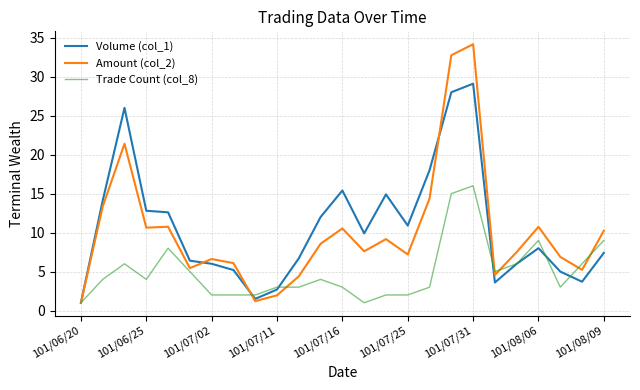

Which series has the widest spread of values?

Amount (col_2)